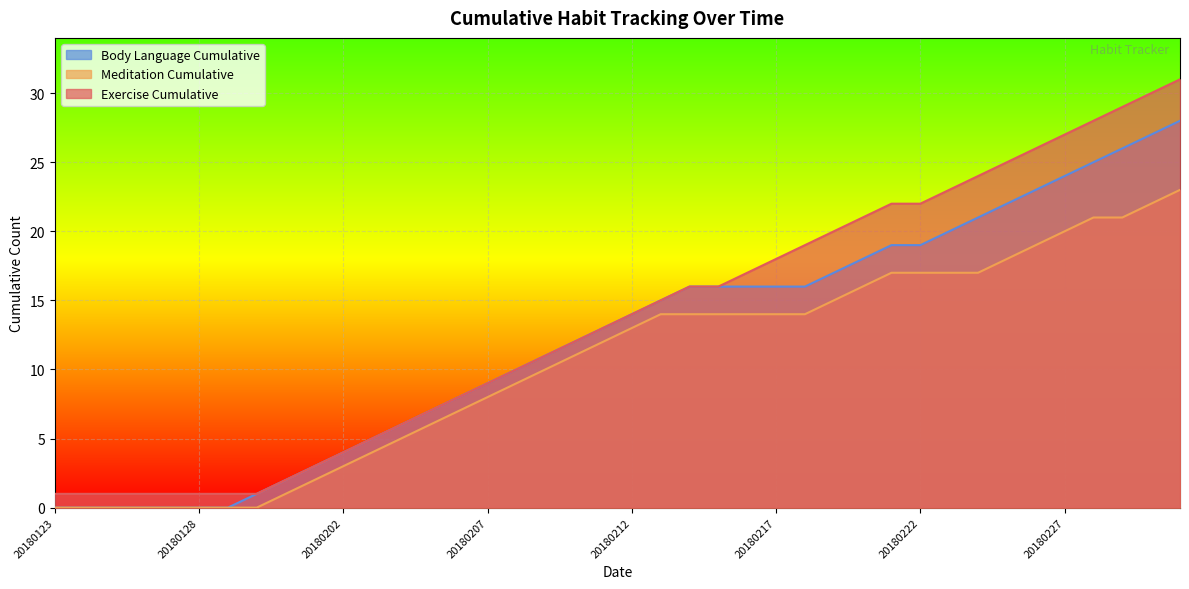

List the labels in order of Body Language Cumulative value, smallest first.

20180123, 20180124, 20180125, 20180126, 20180127, 20180128, 20180129, 20180130, 20180131, 20180201, 20180202, 20180203, 20180204, 20180205, 20180206, 20180207, 20180208, 20180209, 20180210, 20180211, 20180212, 20180213, 20180214, 20180215, 20180216, 20180217, 20180218, 20180219, 20180220, 20180221, 20180222, 20180223, 20180224, 20180225, 20180226, 20180227, 20180228, 20180301, 20180302, 20180303